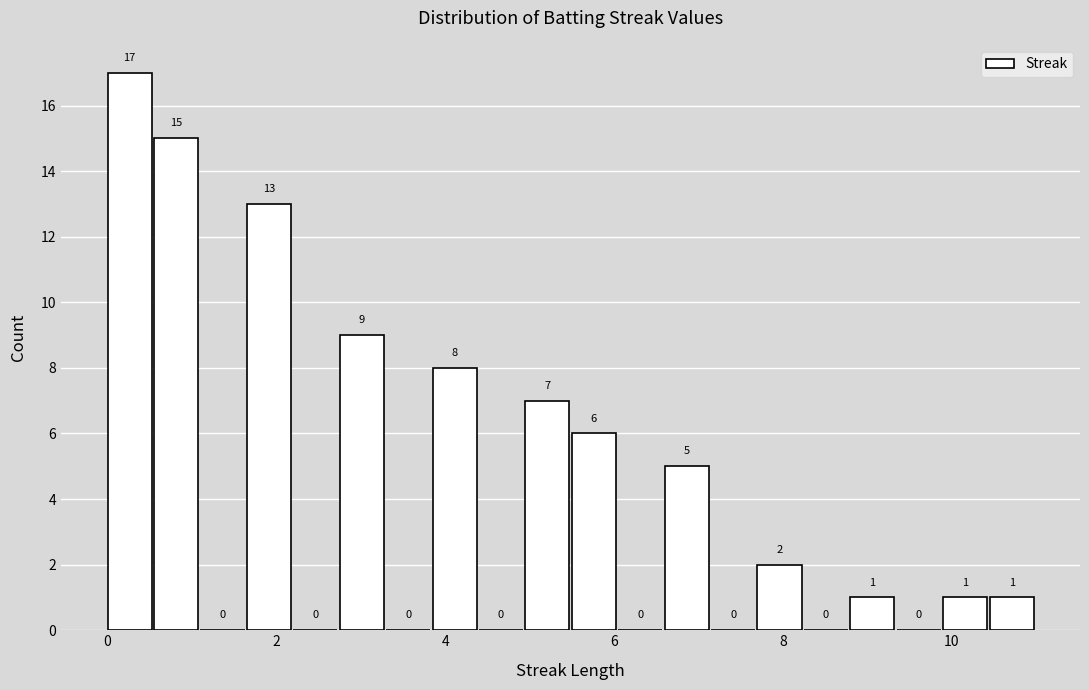

Read against the x-axis, roughly where is the centre of the tallest bar?

0.2